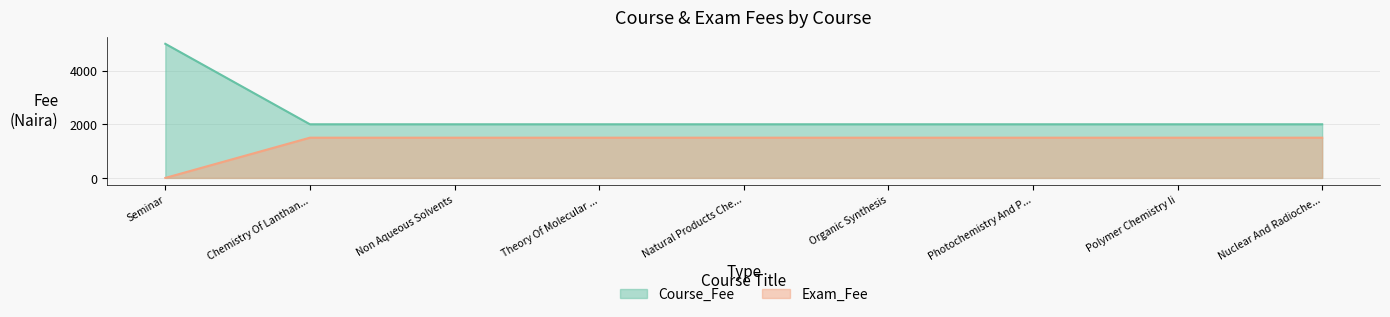

Which label corresponds to the largest value in the chart?

Seminar